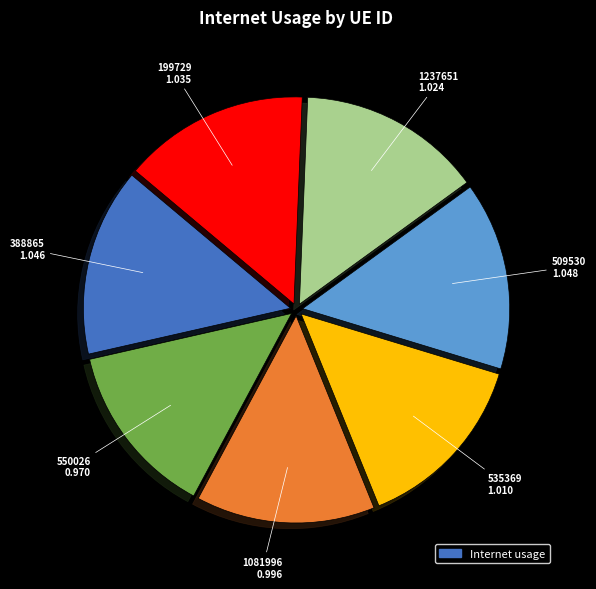

How many slices are in this pie chart?

7